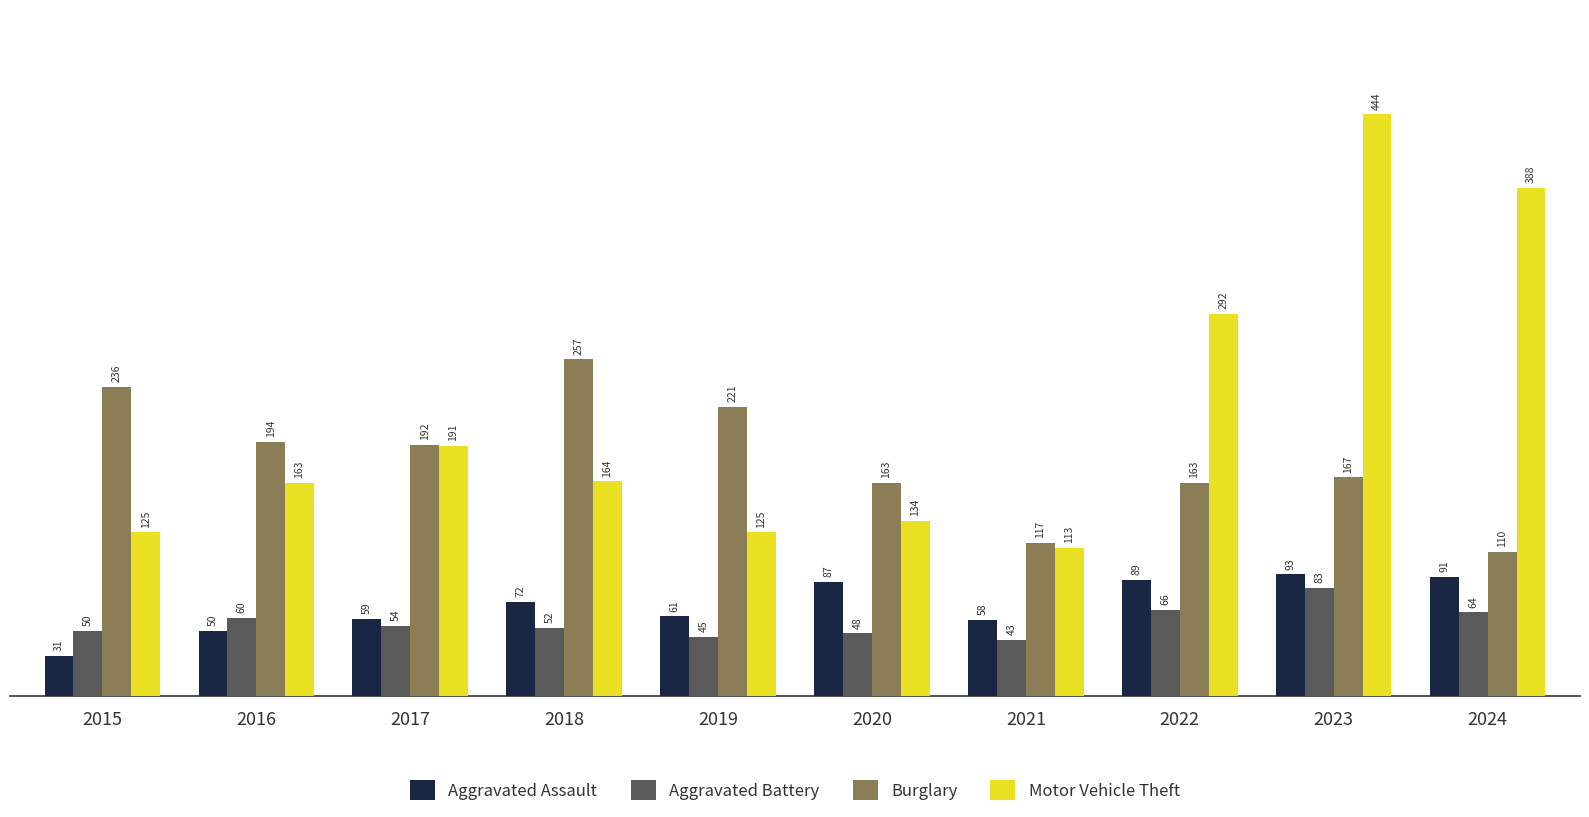

What are all the series names shown in the legend?

Aggravated Assault, Aggravated Battery, Burglary, Motor Vehicle Theft